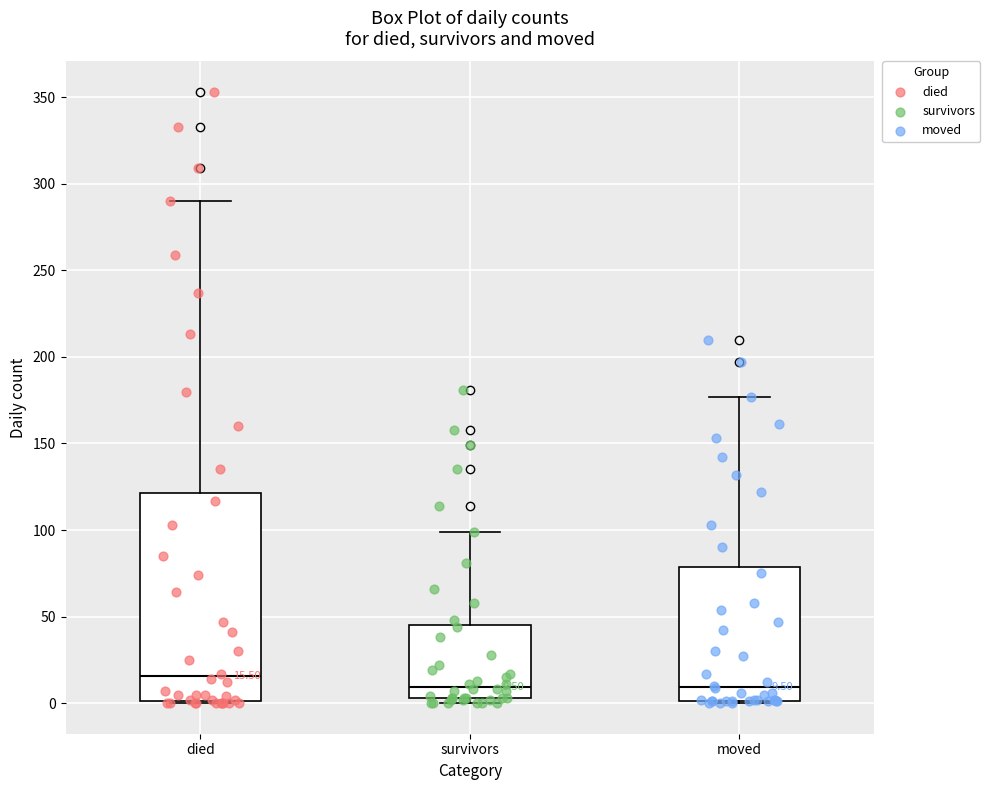

Which box's median line is the highest?

died